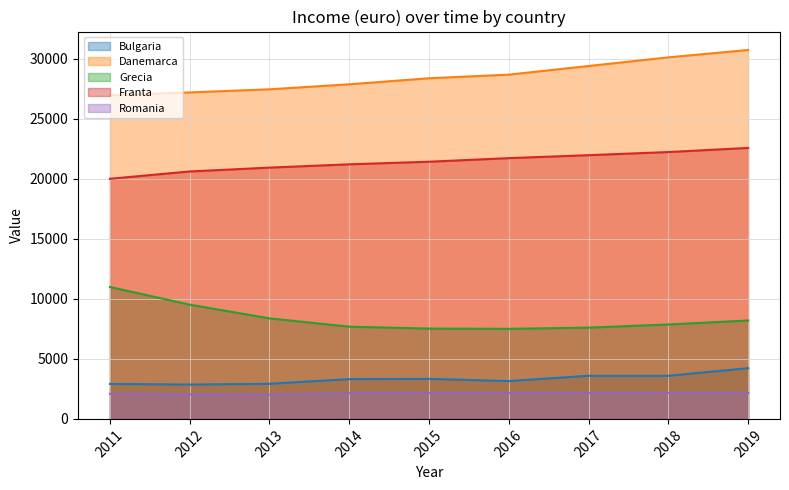

Reading left to right, extract all data points from this chart.

Bulgaria: 2011=2914	2012=2860	2013=2924	2014=3311	2015=3332	2016=3151	2017=3590	2018=3590	2019=4224
Danemarca: 2011=26944	2012=27184	2013=27444	2014=27861	2015=28364	2016=28665	2017=29383	2018=30104	2019=30717
Grecia: 2011=10985	2012=9513	2013=8371	2014=7680	2015=7520	2016=7500	2017=7600	2018=7863	2019=8195
Franta: 2011=19995	2012=20603	2013=20924	2014=21199	2015=21415	2016=21713	2017=21960	2018=22220	2019=22562
Romania: 2011=2091	2012=2049	2013=2016	2014=2155	2015=2155	2016=2155	2017=2155	2018=2155	2019=2155